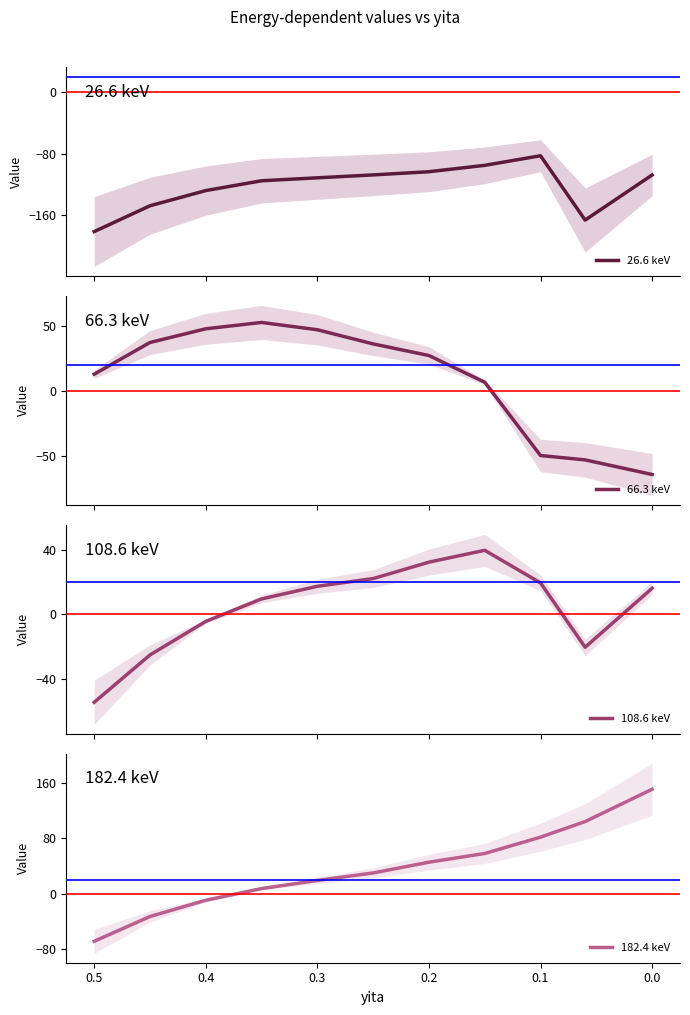

What is the difference between the maximum and minimum values in the 108.6 keV series?

94.4